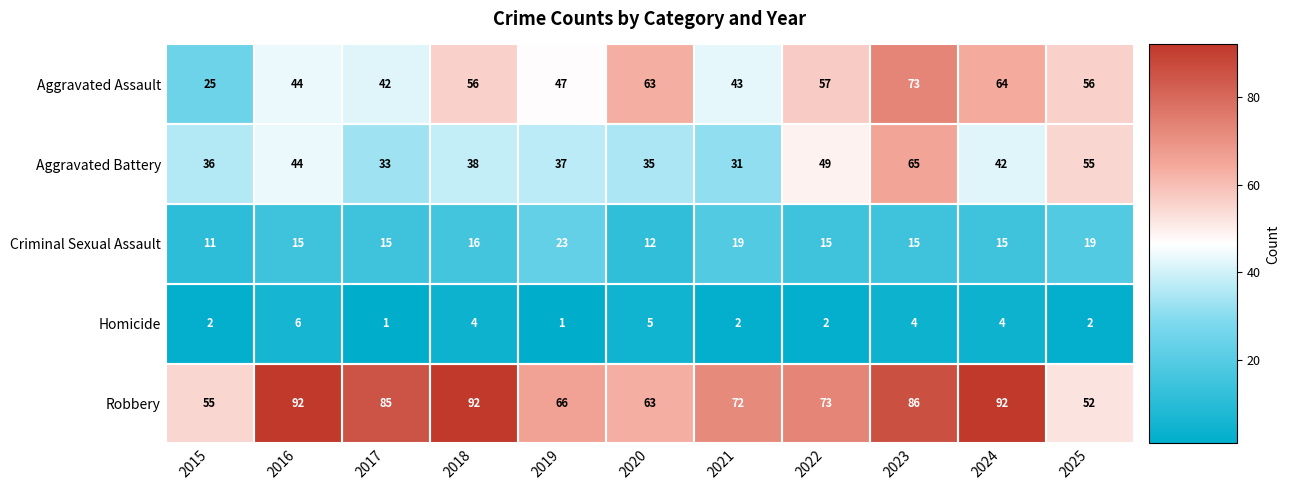

What is the difference between the highest and lowest values at 2022?

71